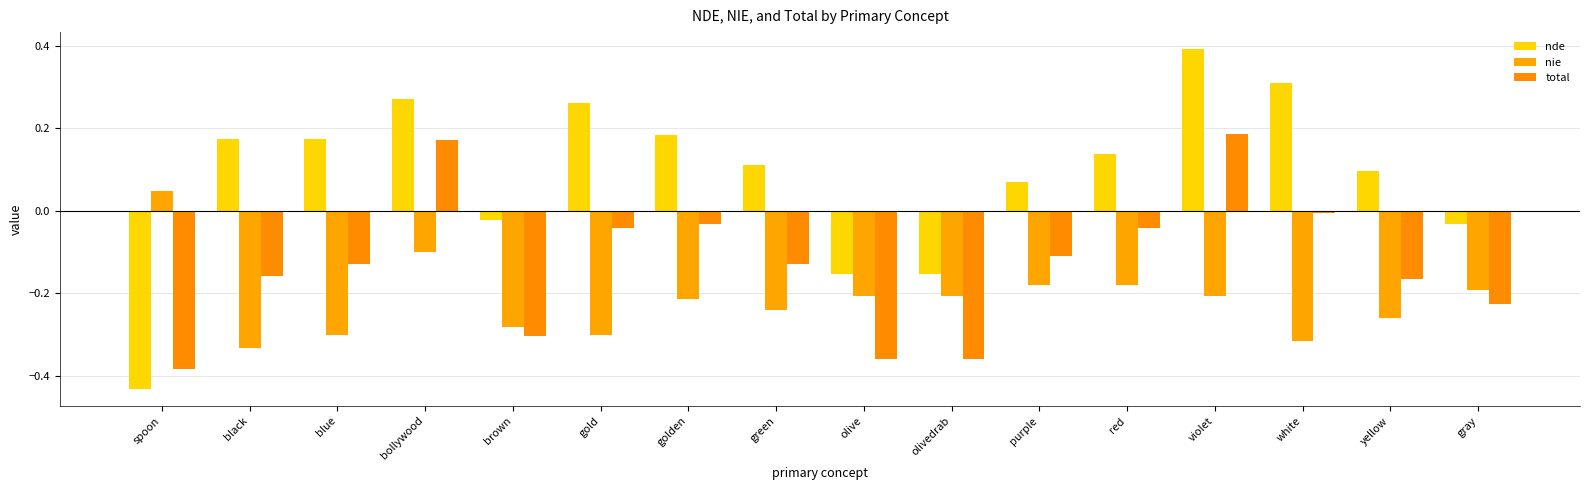

How many groups of bars are there?

16